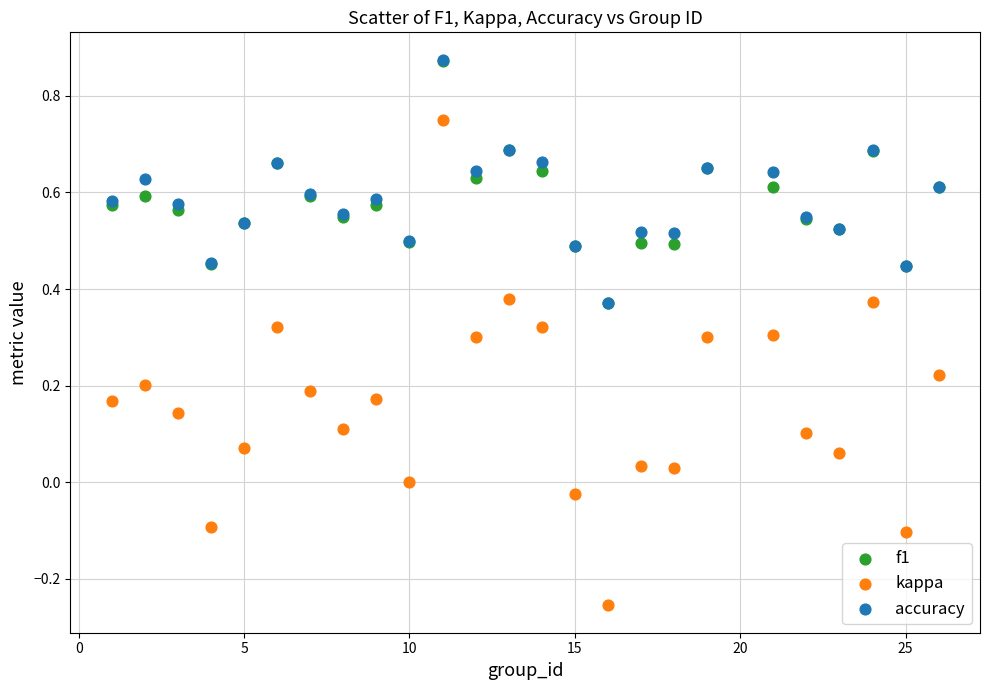

What are all the series names shown in the legend?

f1, kappa, accuracy